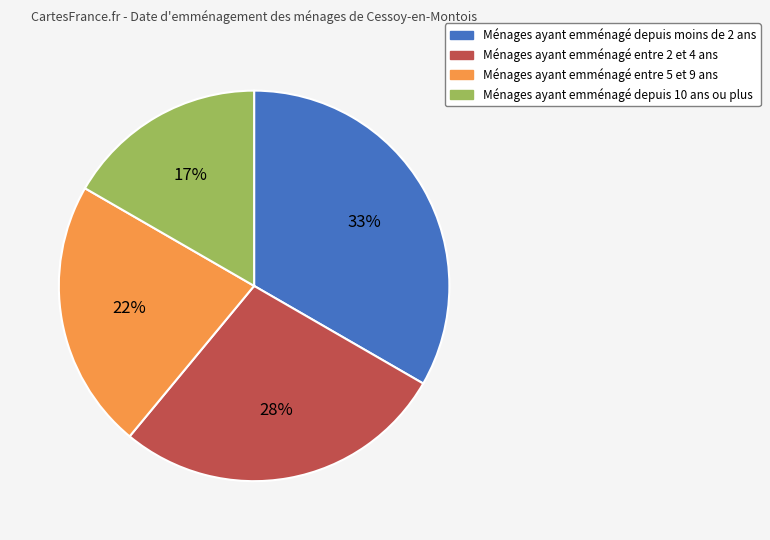

To the nearest percent, what is the average slice percentage?

25%